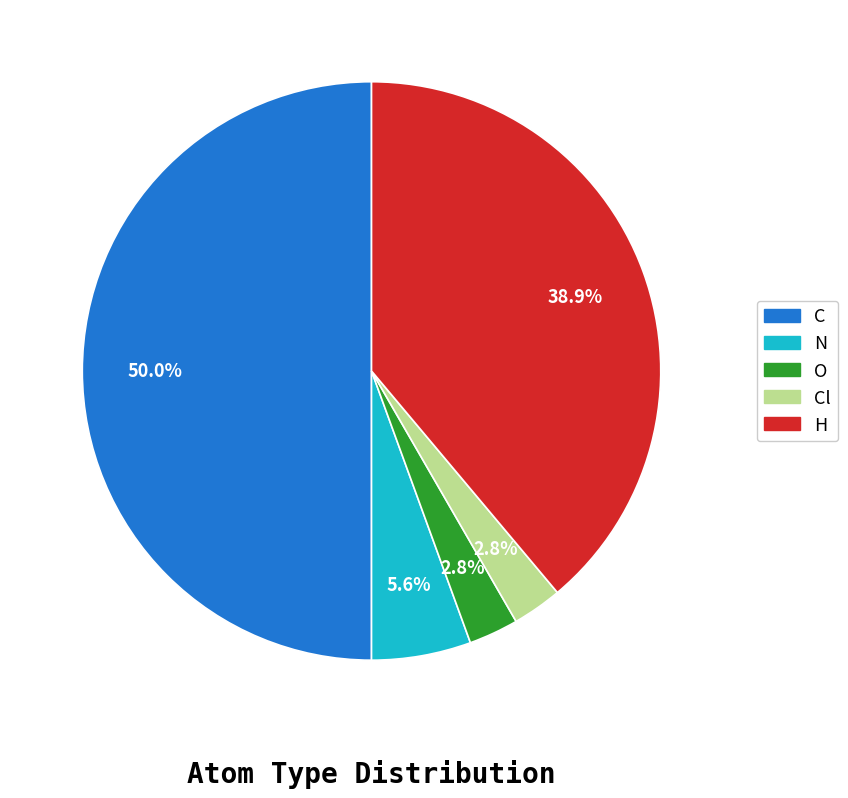

What percentage is NOT represented by H?

61.1%